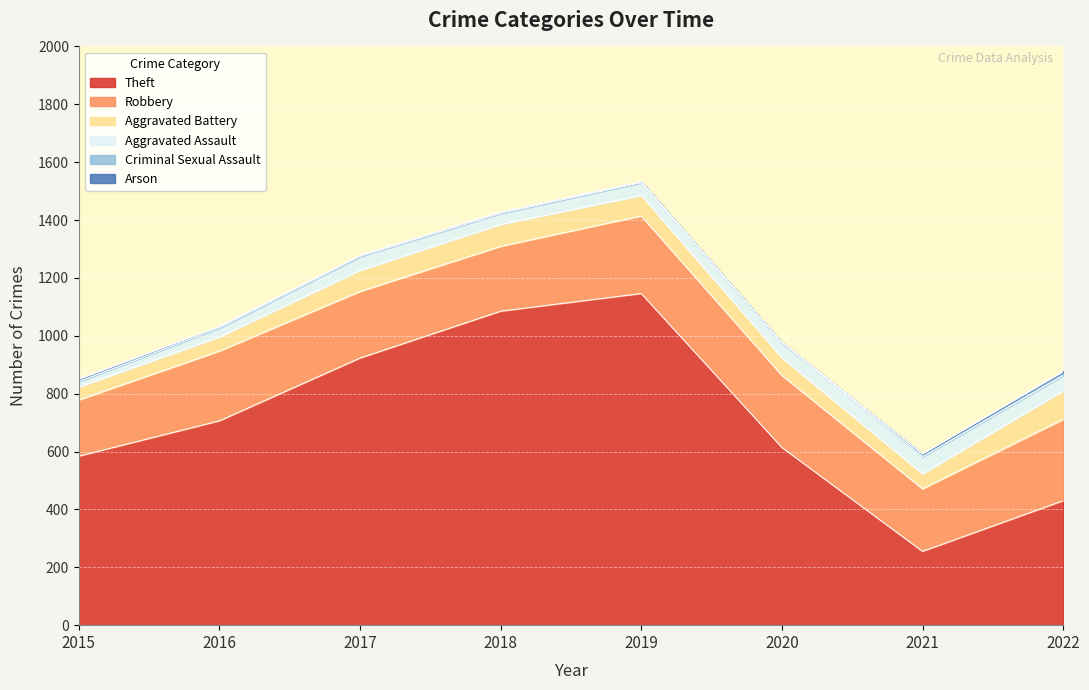

What value does the Theft series have at 2022, to the nearest 10?

430